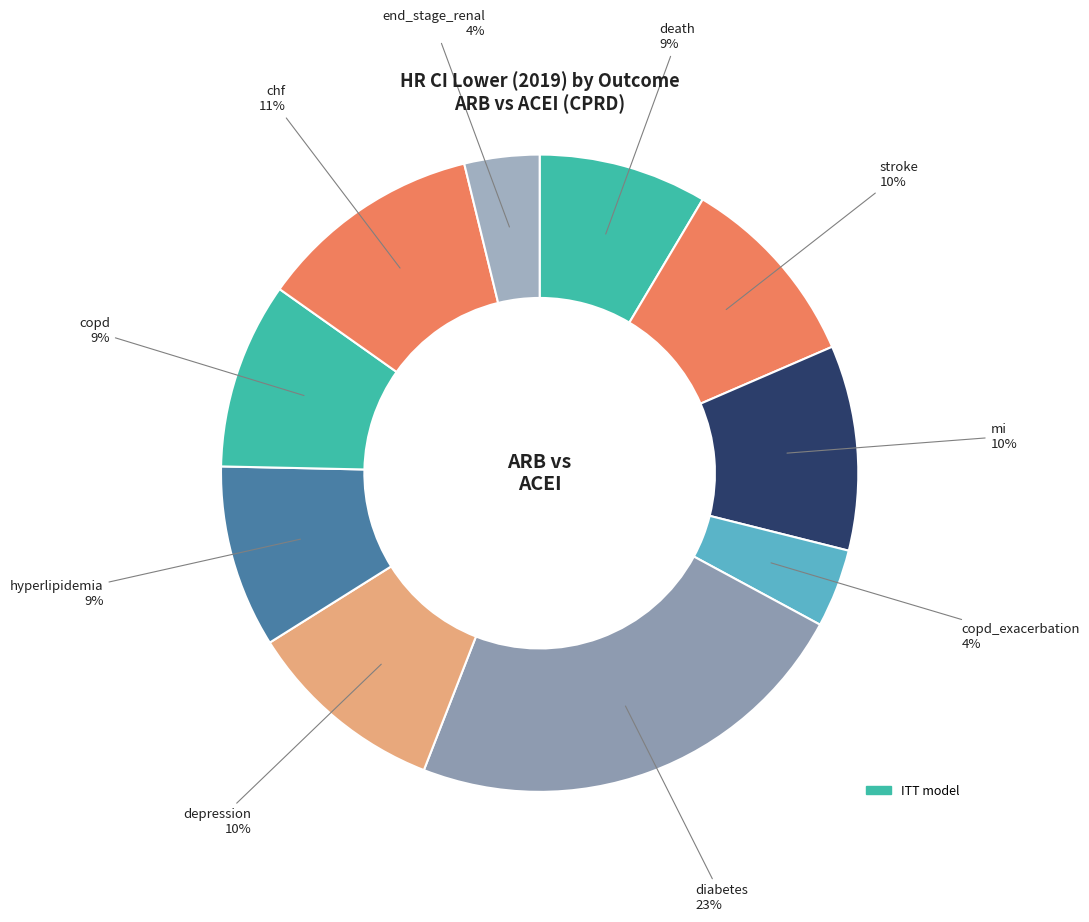

Count the number of slices in the pie.

10